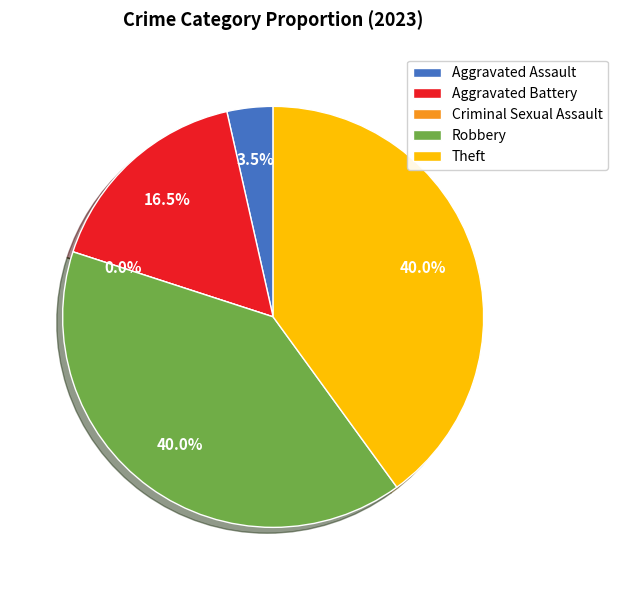

How many slices are in this pie chart?

5